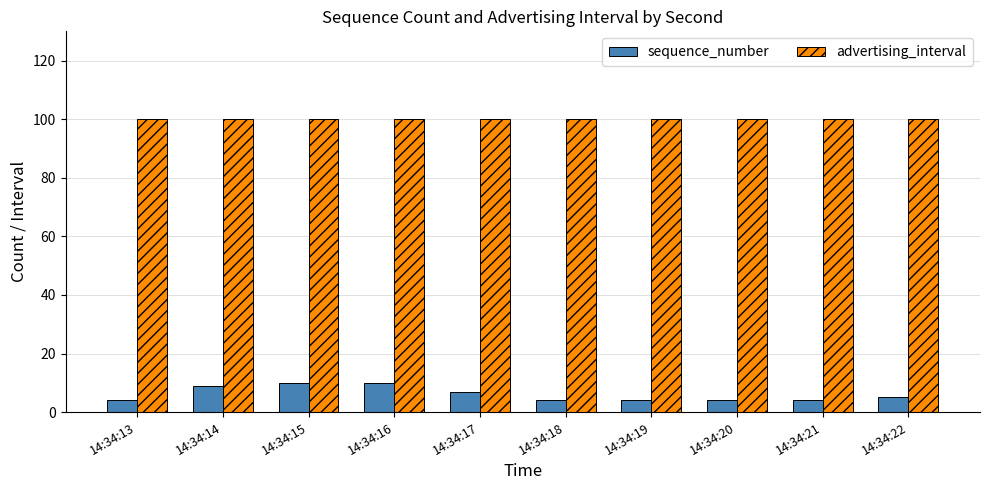

What is the total value across all series at 14:34:13?

104